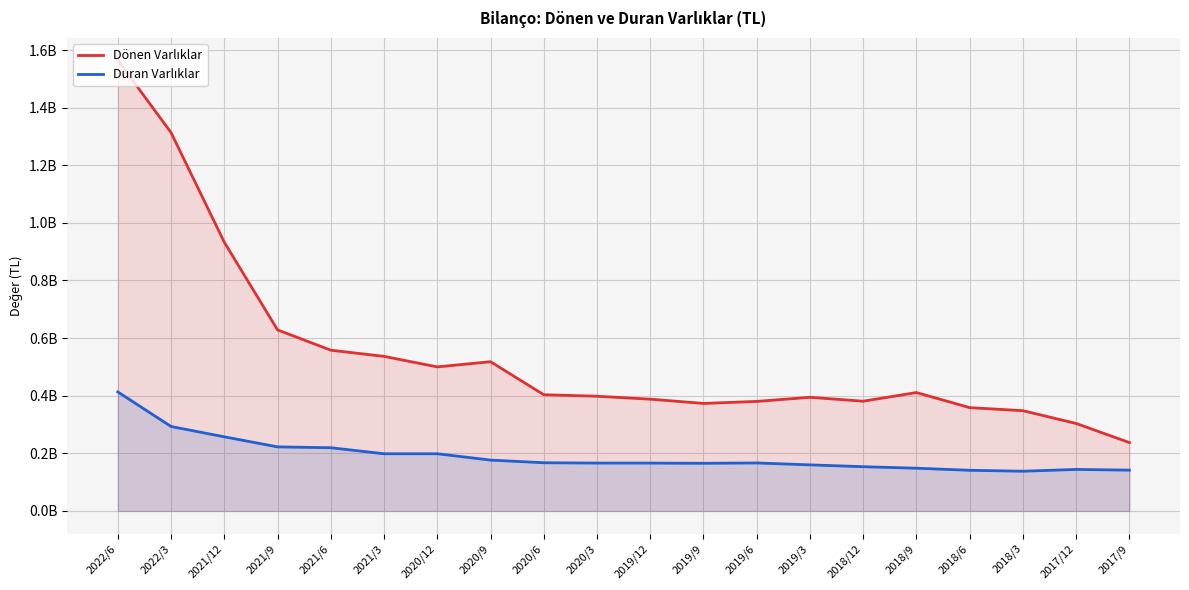

True or false: Dönen Varlıklar and Duran Varlıklar cross at least once.

False